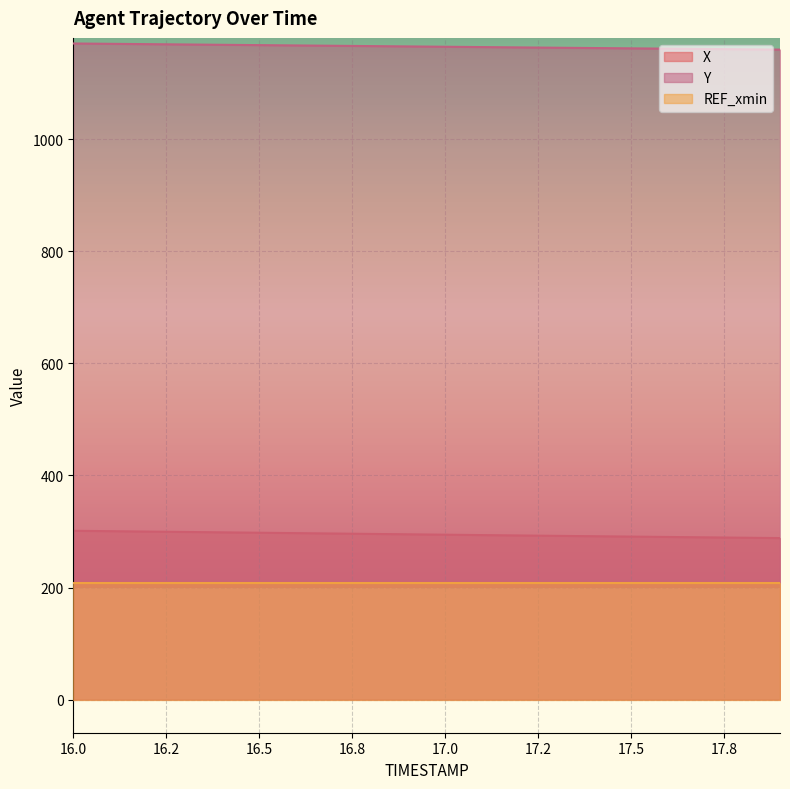

True or false: Y and X cross at least once.

False